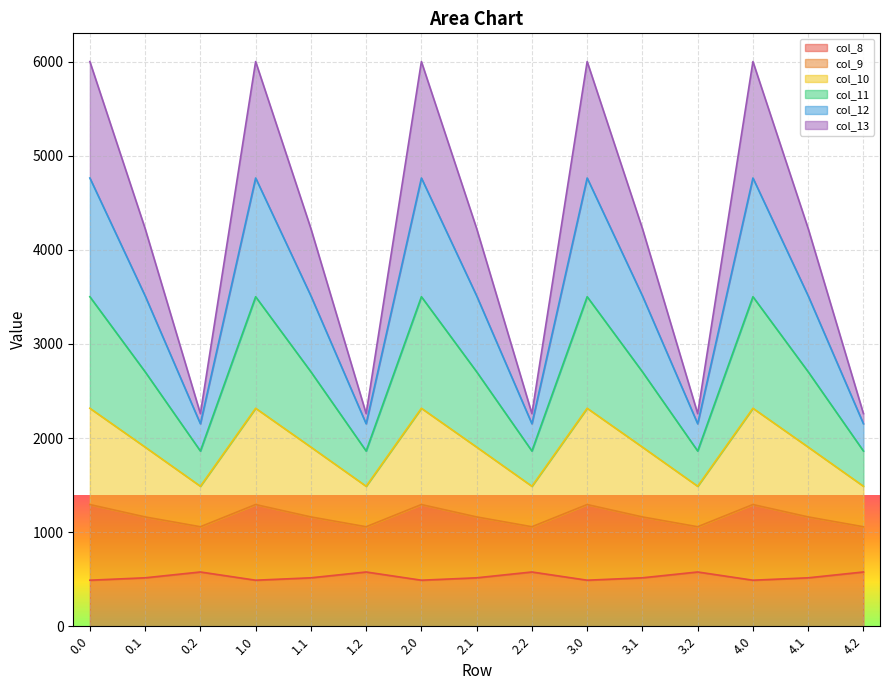

What is the maximum value for col_8?

576.6